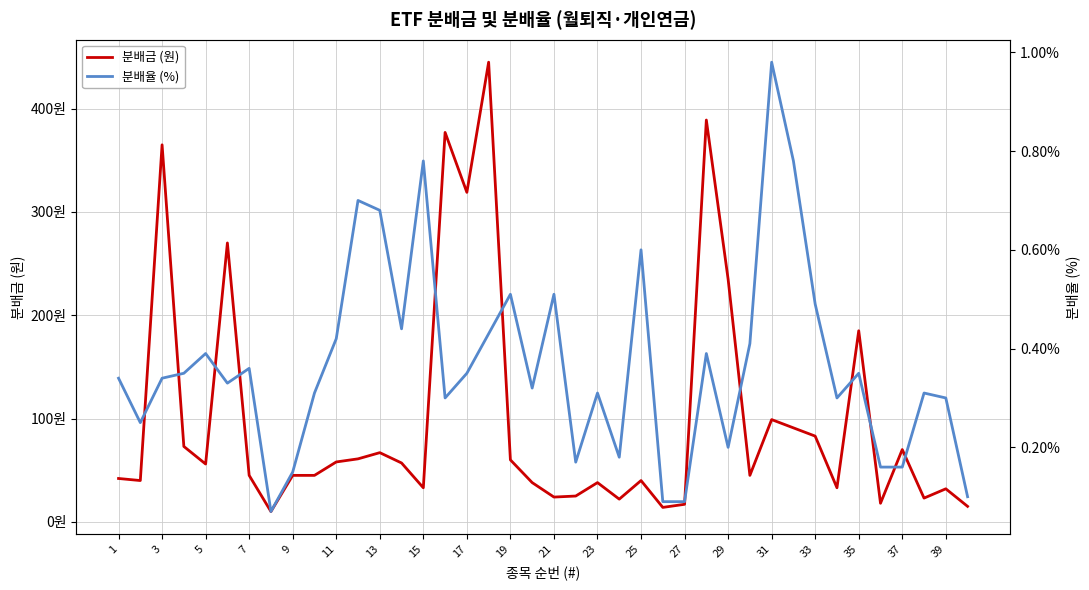

What is the difference between the maximum and second lowest values in the 분배금 (원) series?

431.0